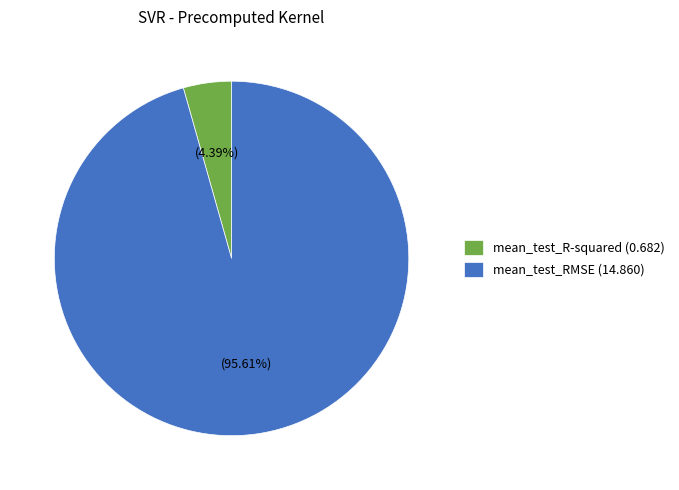

To the nearest percent, what is the difference between the largest and smallest slice percentages?

91%